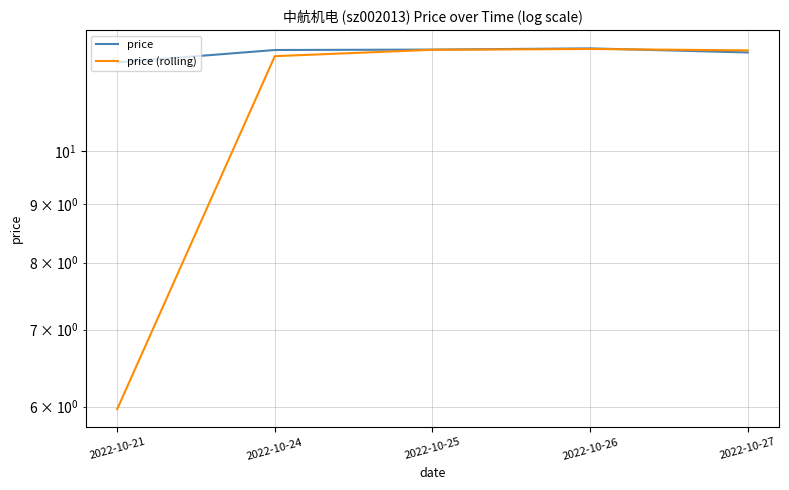

What is the minimum value for price?

11.9